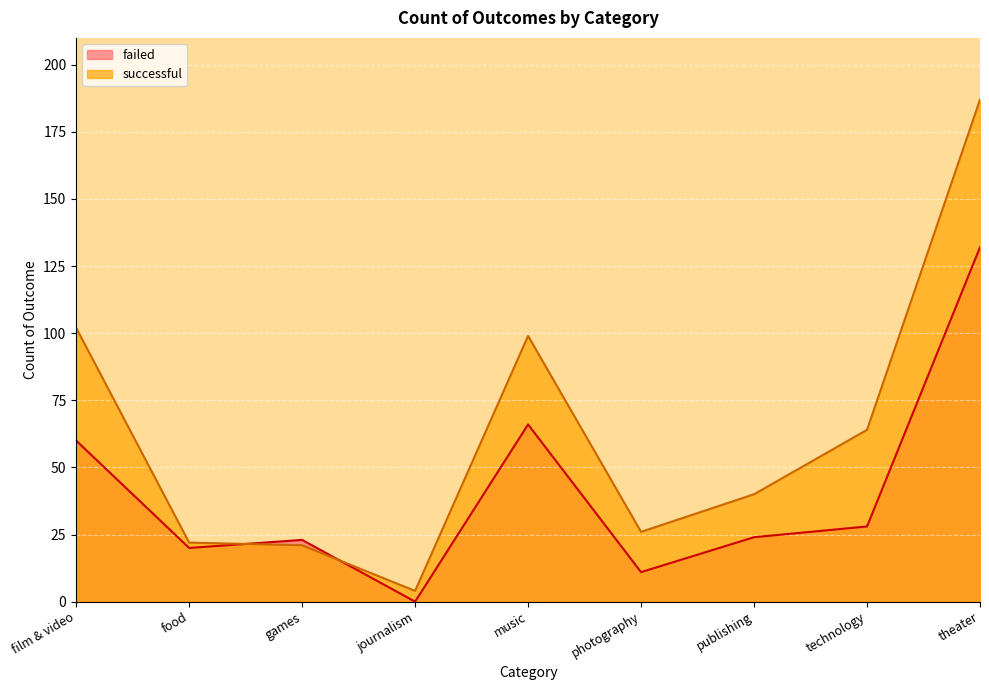

What is the label of the 5th point from the left?

music